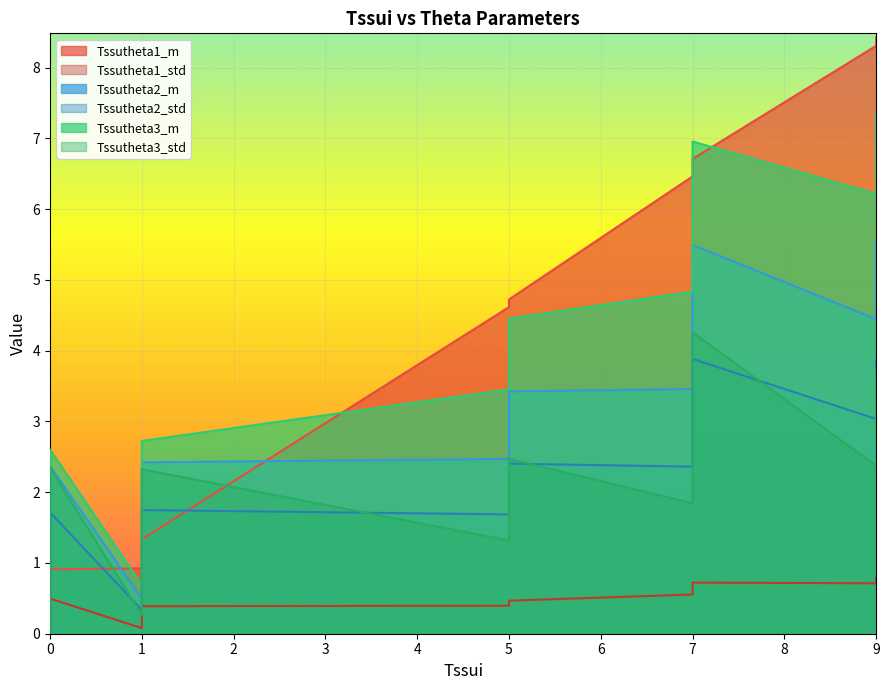

Where is Tssutheta2_std nearest to the value 1?

4